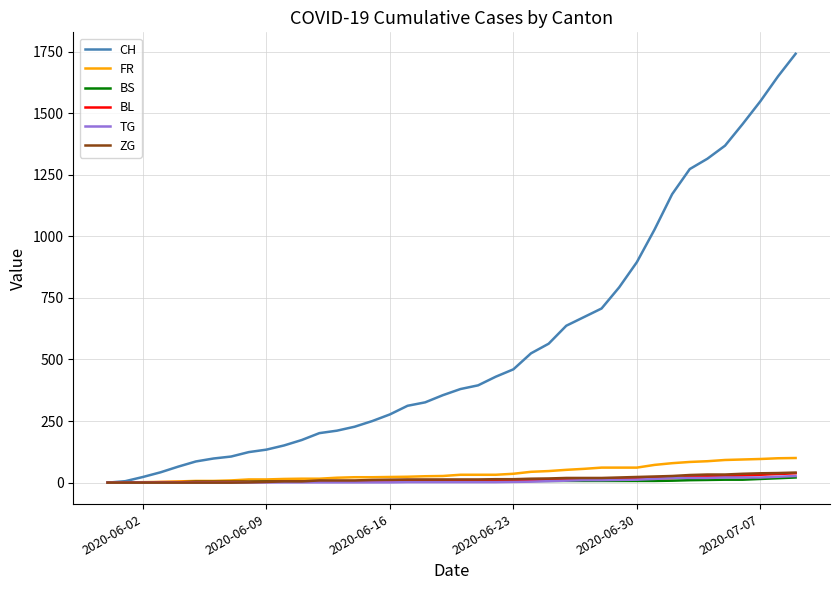

How many lines are shown in the chart?

6